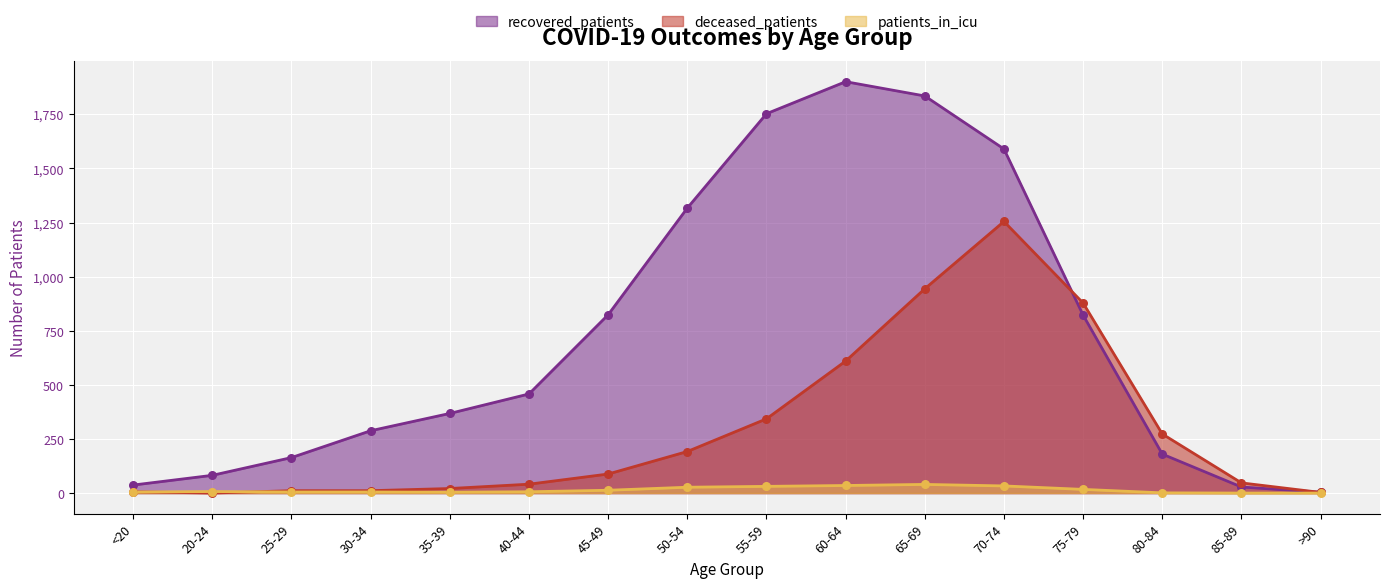

Which series has the largest Y range (max minus min)?

recovered_patients